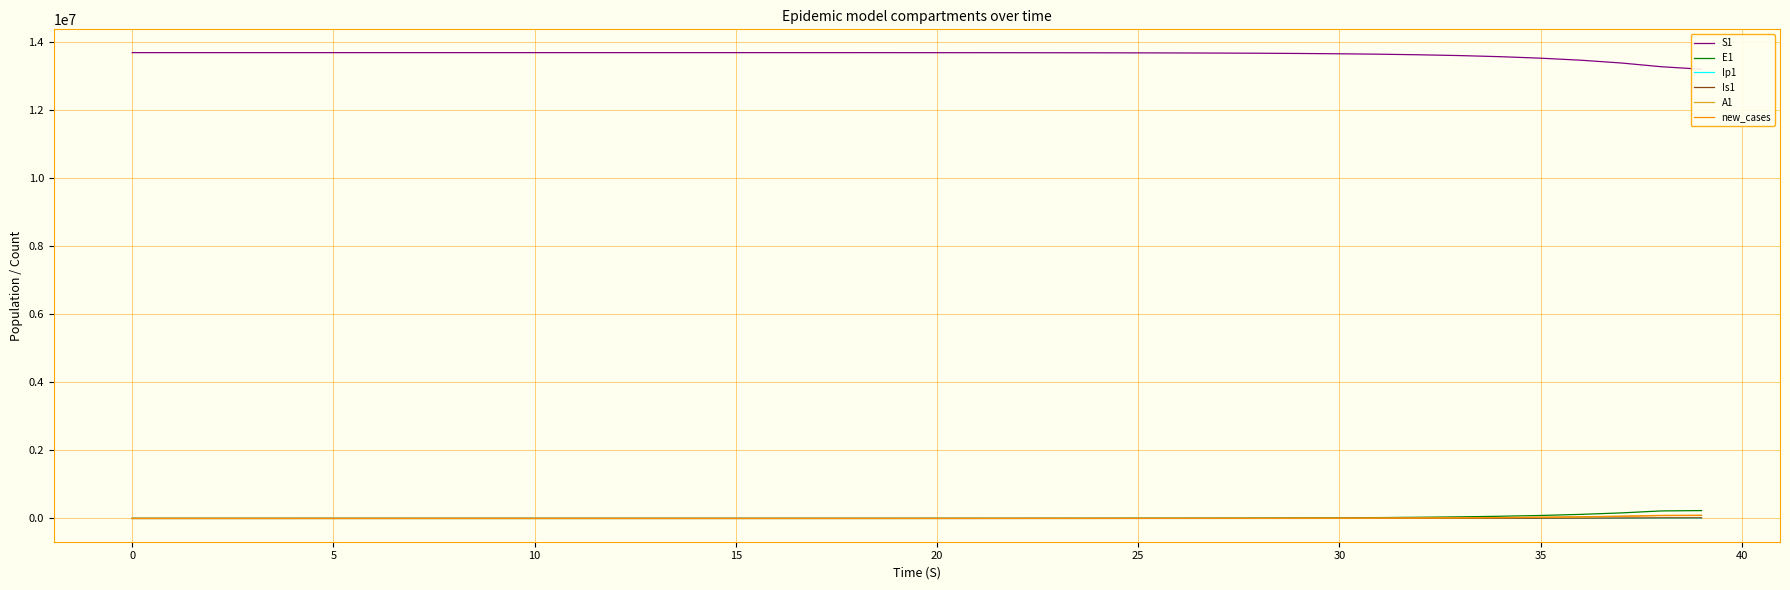

At how many categories does at least one series exceed 40110?

40